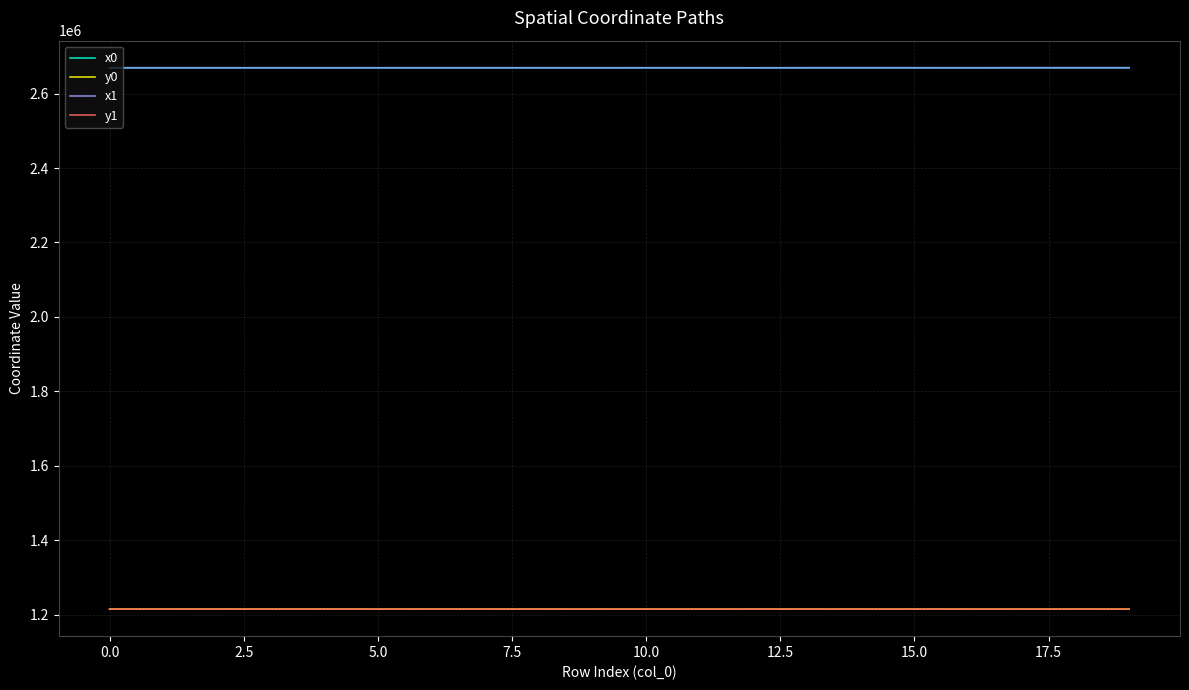

What is the lowest value of the x1 series?

2669250.8